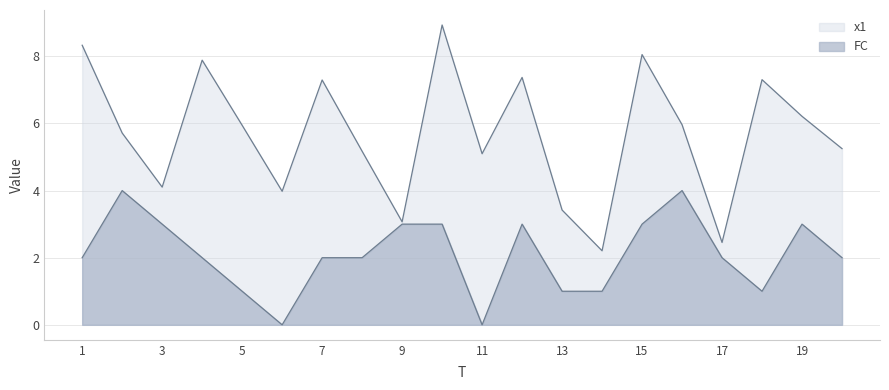

What is the difference between the maximum and minimum values in the x1 series?

6.7